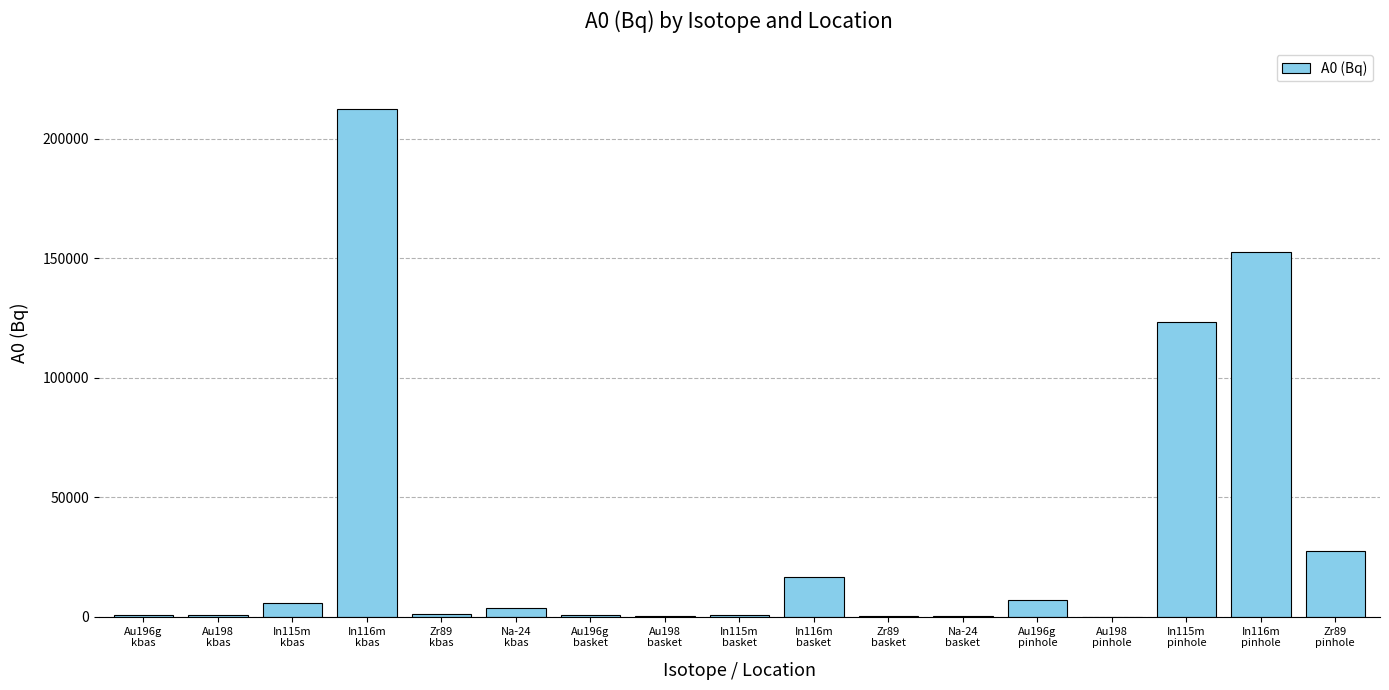

What is the sum of all values?

554134.8